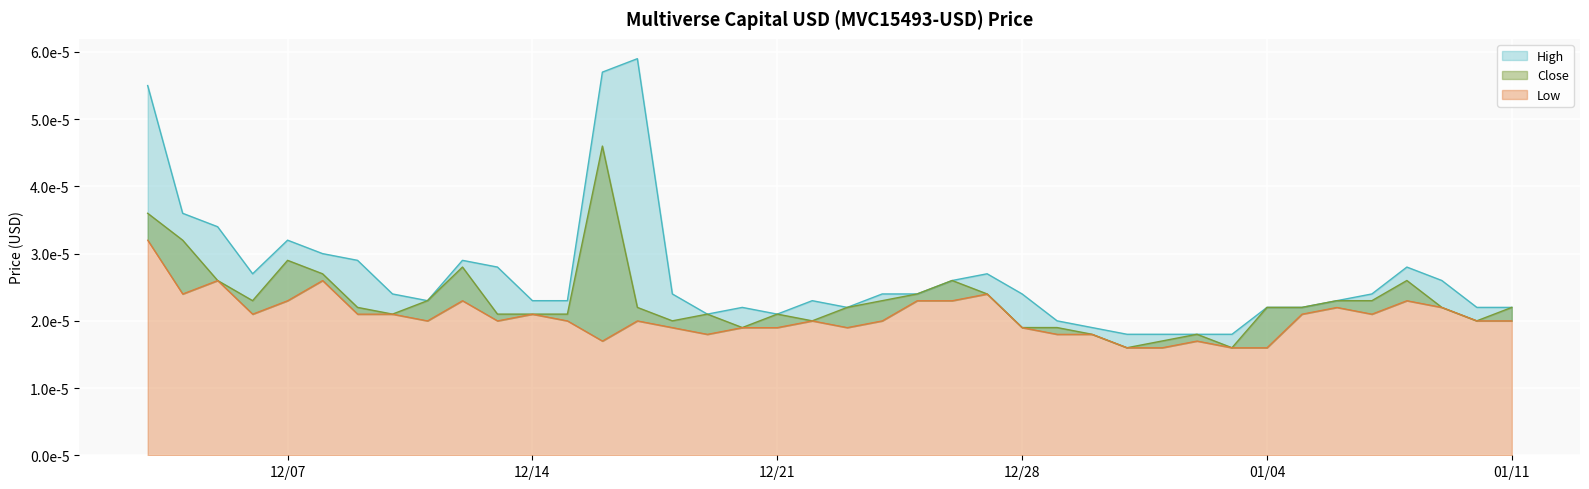

What is the label of the 26th point from the right?

2021-12-17